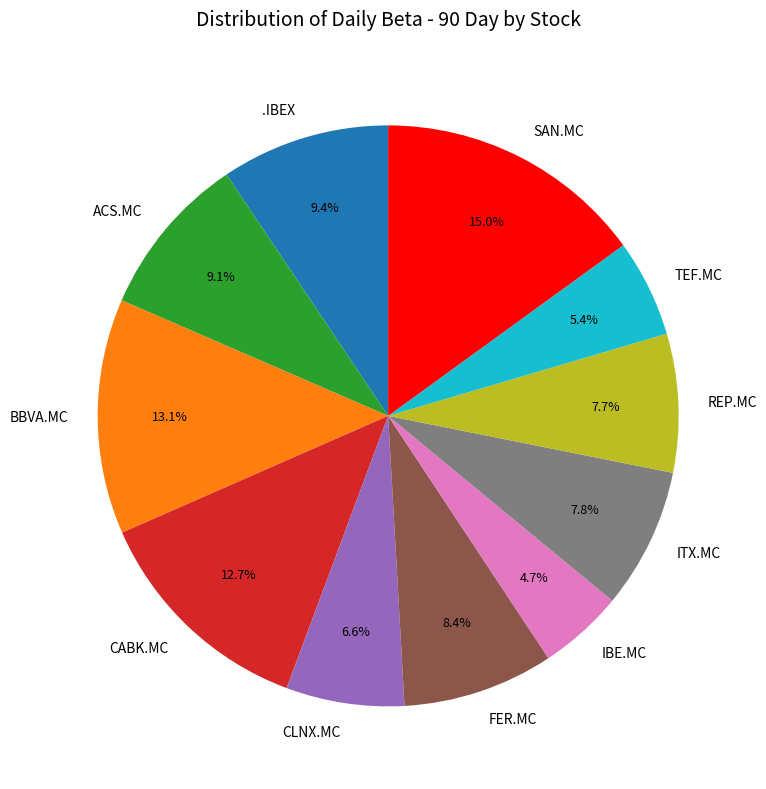

Which category has the smallest portion of the pie?

IBE.MC